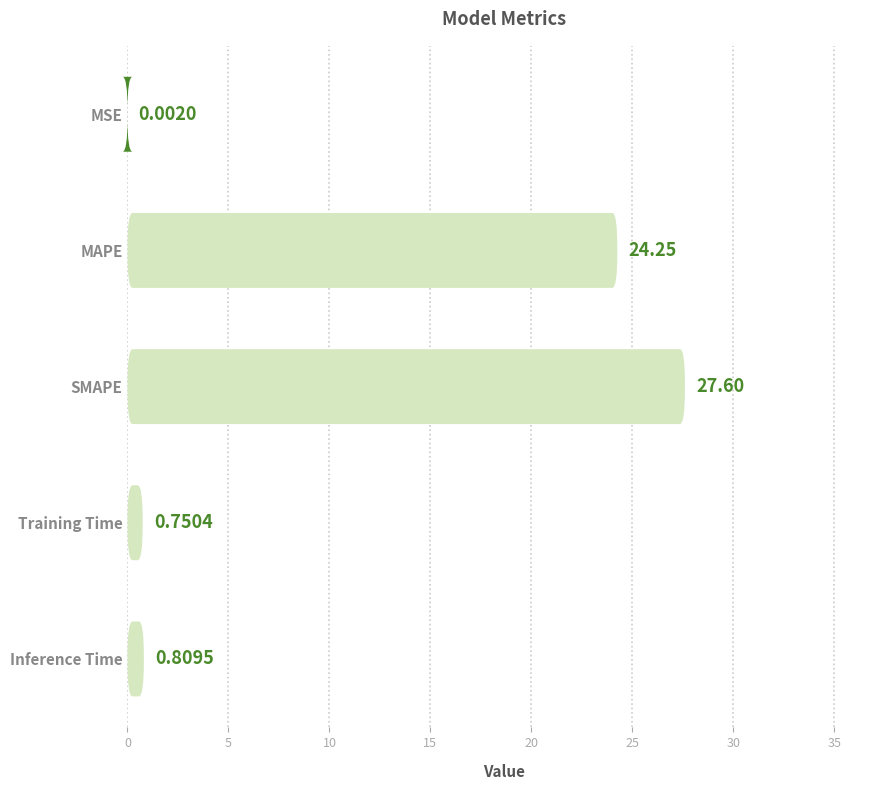

What is the ratio of the value at MAPE to the value at SMAPE?

0.9